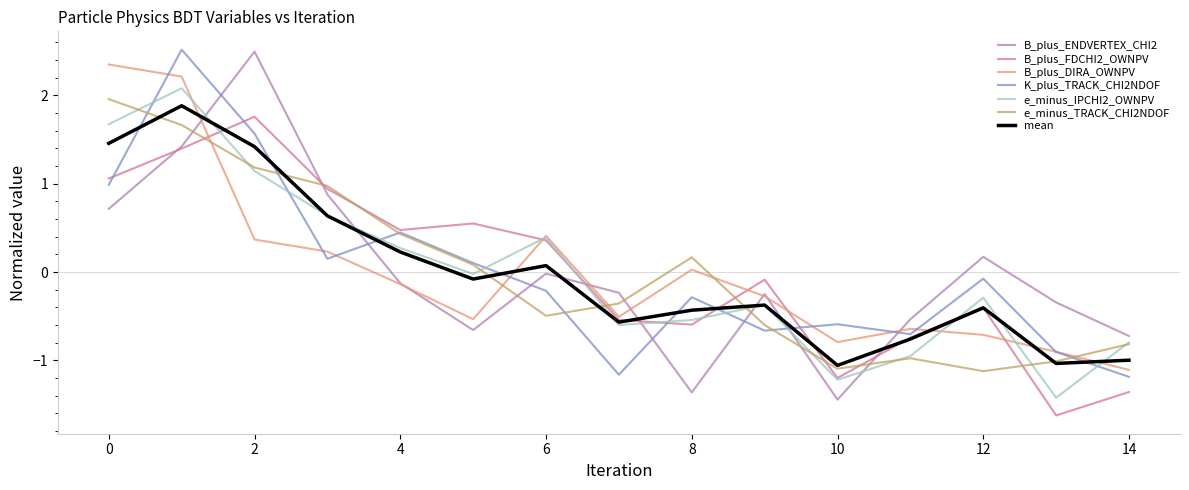

True or false: B_plus_ENDVERTEX_CHI2 and e_minus_TRACK_CHI2NDOF cross at least once.

True